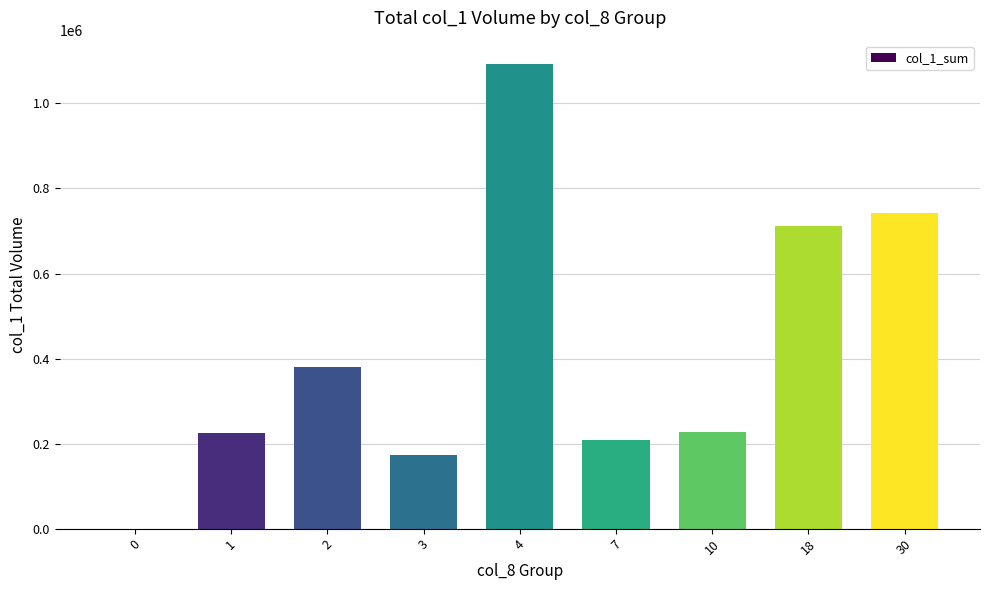

Is it true that the value at 18 is 712000?

True